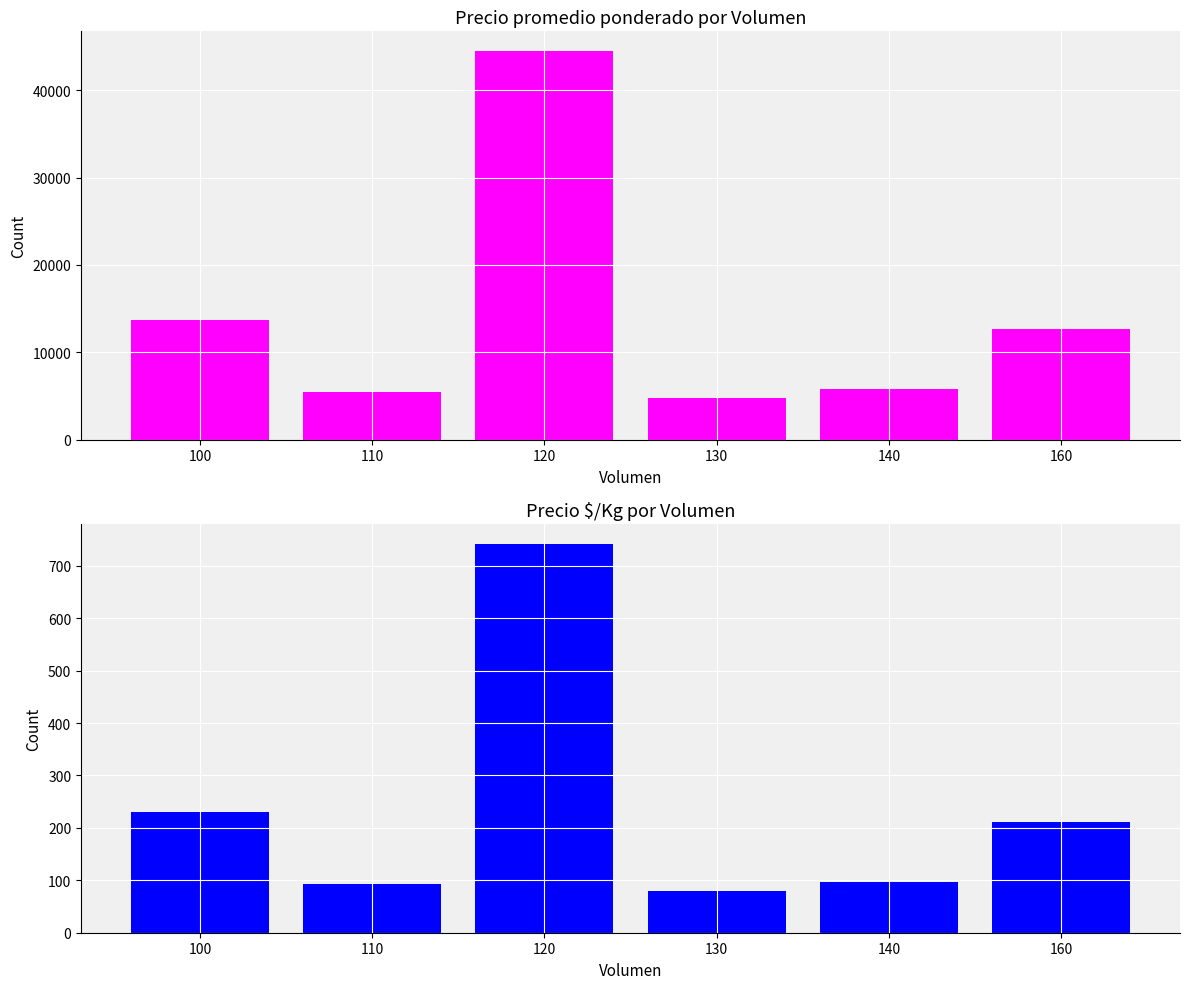

What is the spread (max minus min) of values at 160?

12476